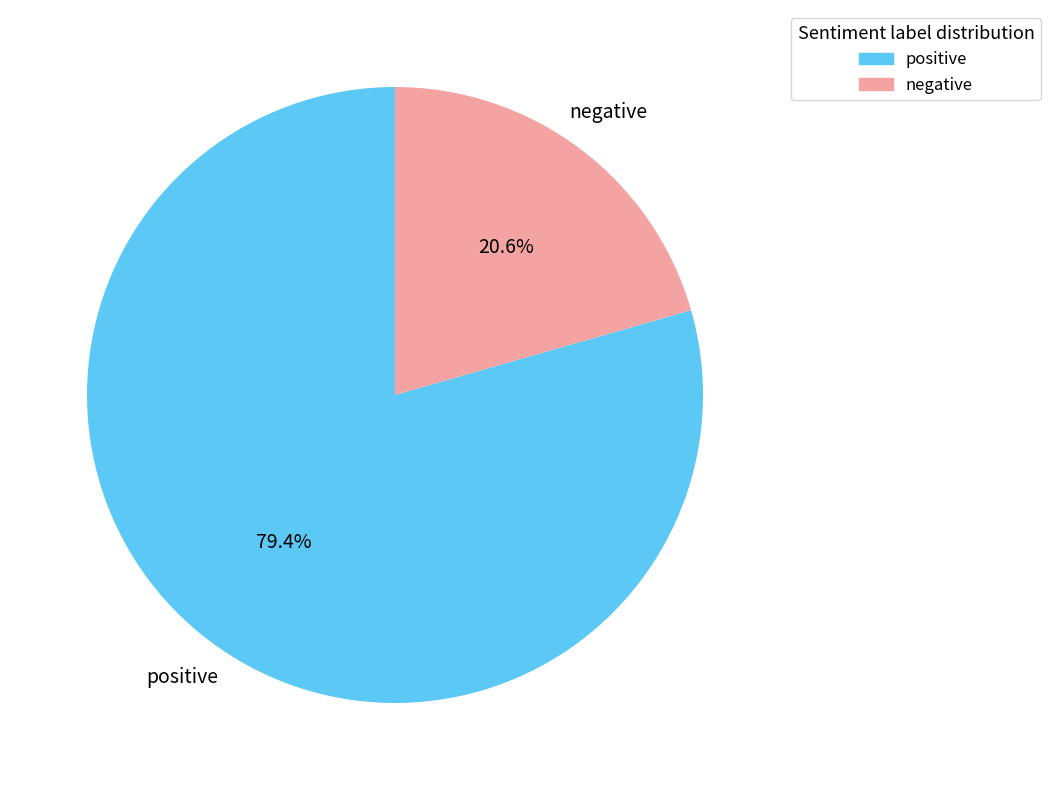

Count the number of slices in the pie.

2